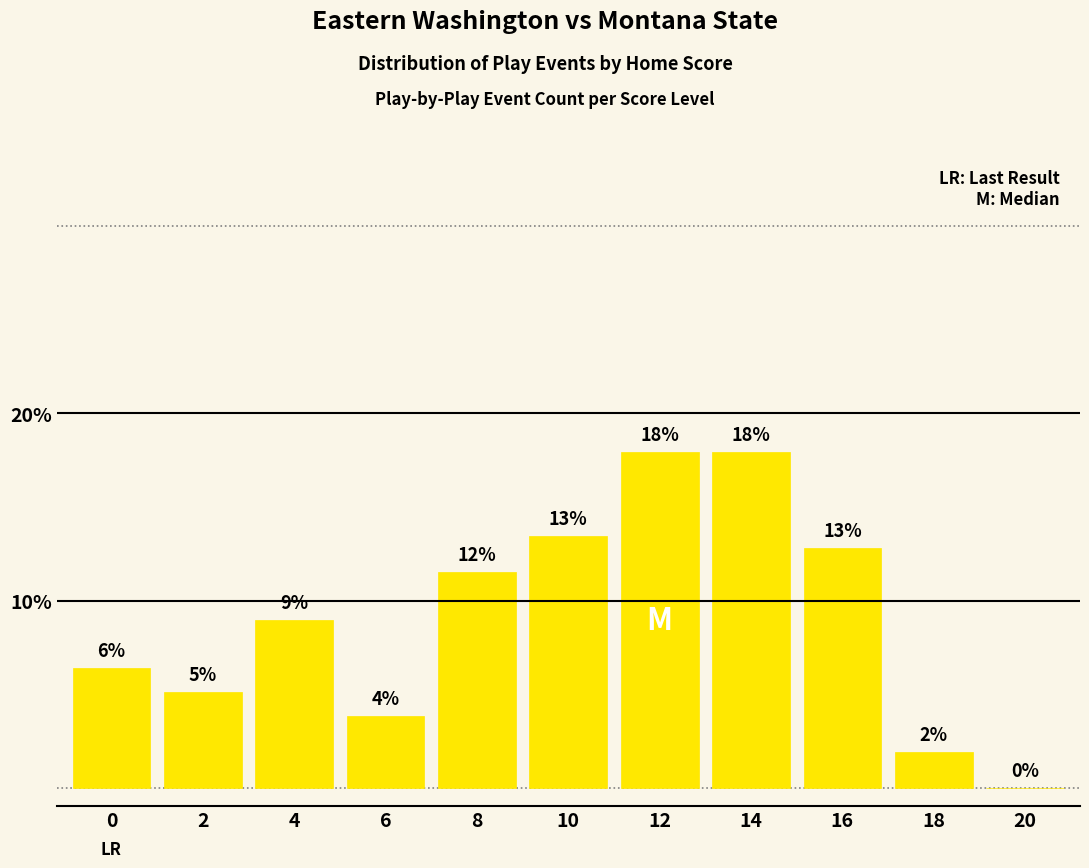

Are the bars horizontal?

No